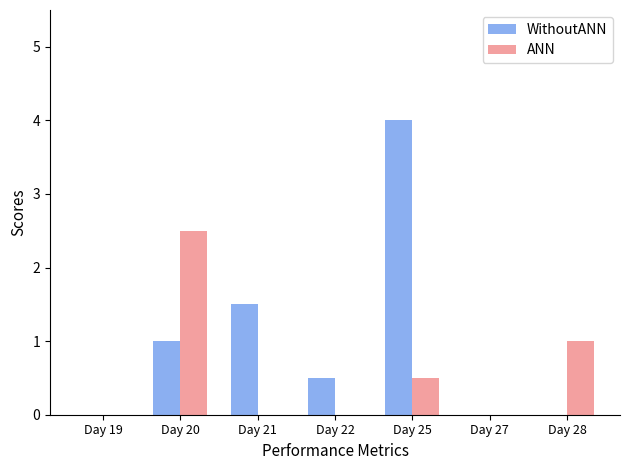

What is the sum of the ANN values at Day 21 and Day 28?

1.0